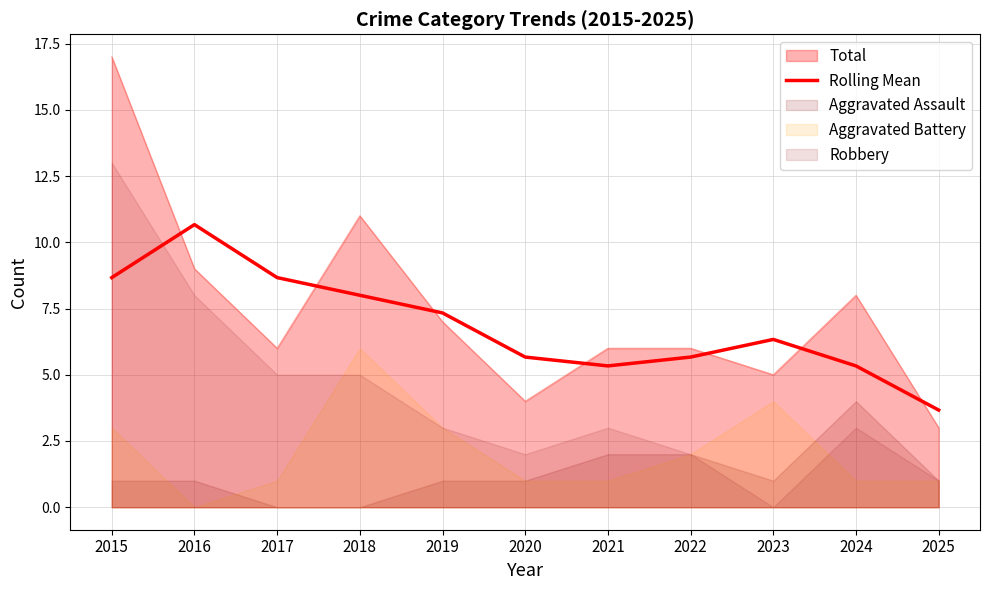

What is the sum of the values at 2022 and 2024?

11.0